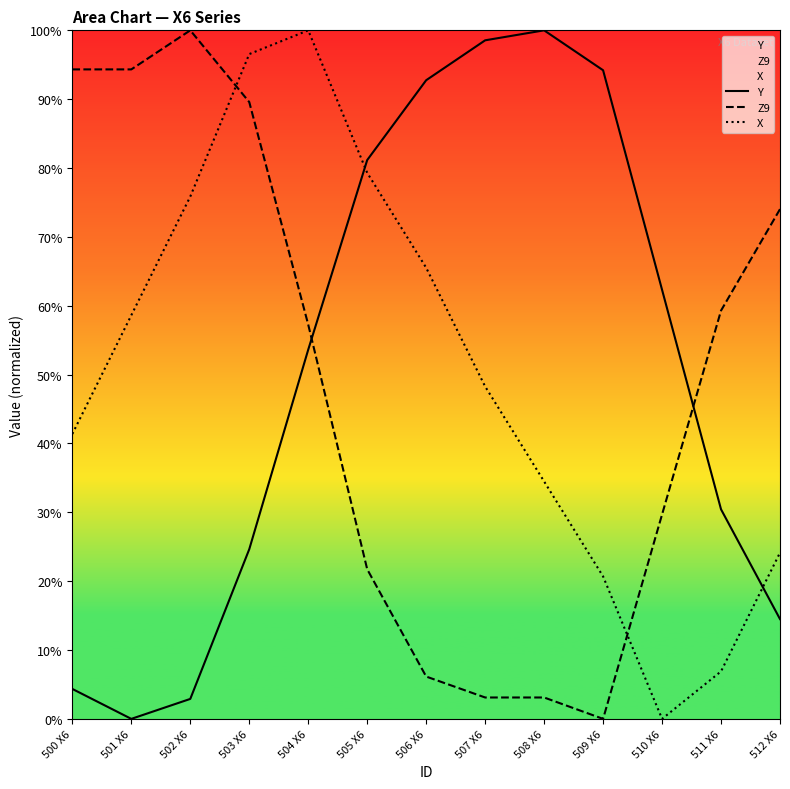

What position from the left is 501 X6?

2